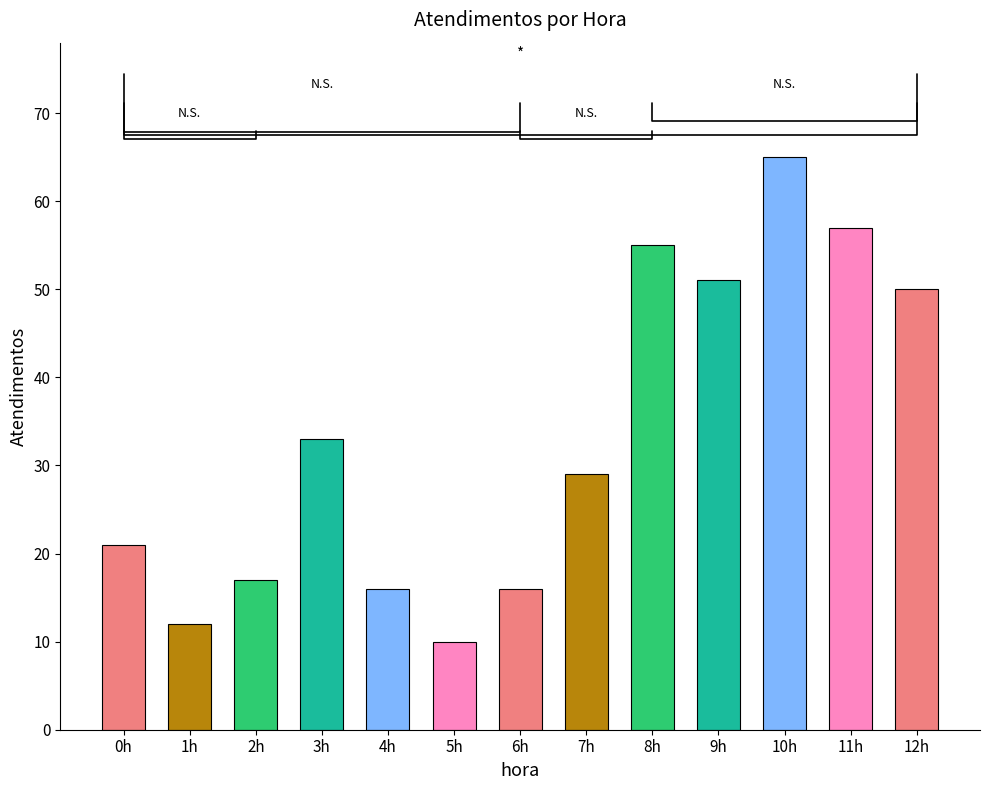

True or false: the data shows 14 at 10h.

False